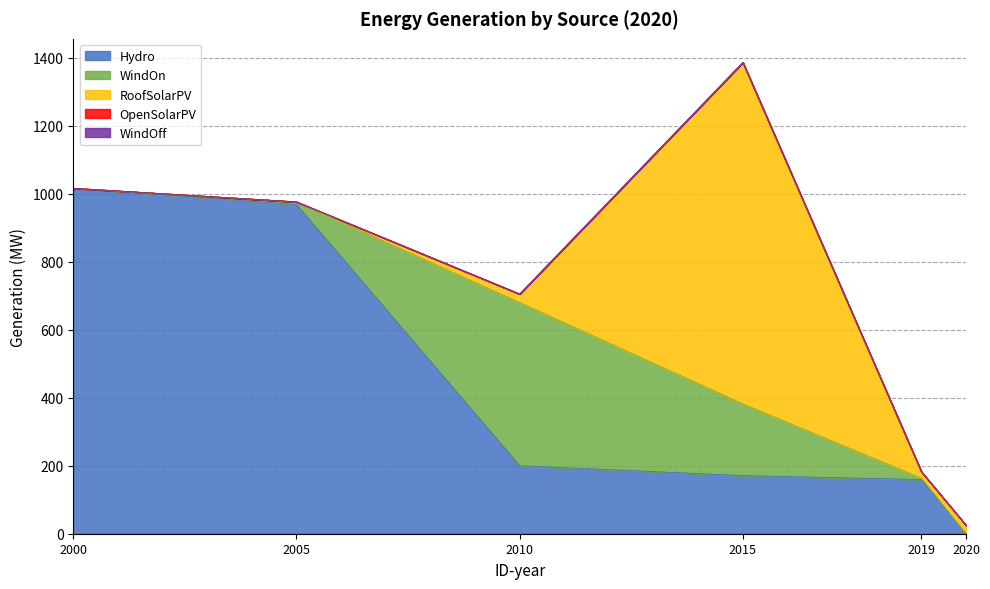

Which series changed the most between 2000 and 2015?

RoofSolarPV